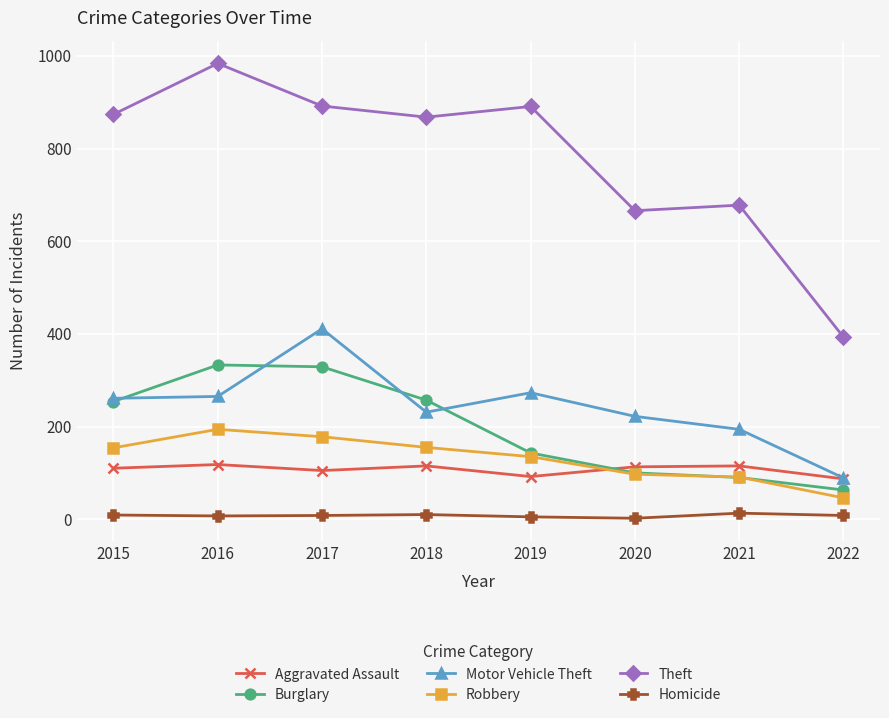

Which category has the highest value across all series?

2016